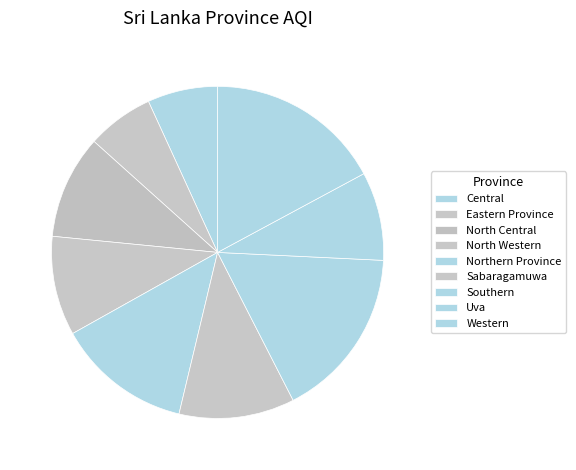

Rank the categories by value from highest to lowest.

Western, Southern, Northern Province, Sabaragamuwa, North Central, North Western, Uva, Central, Eastern Province